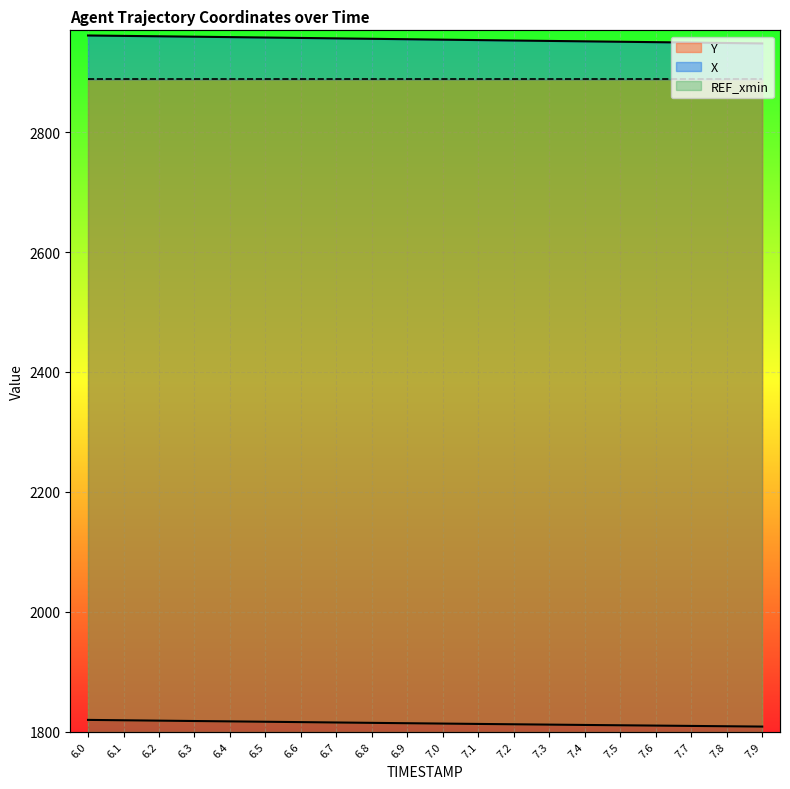

Rank the series at 6.1 from highest to lowest value.

X, Y